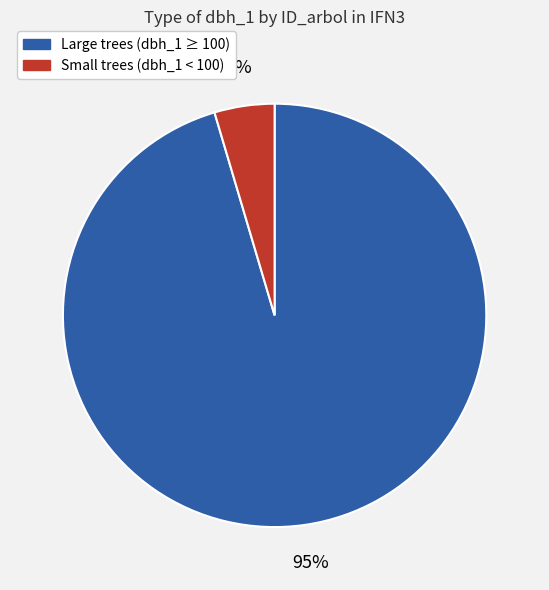

To the nearest percent, what is the average slice percentage?

50%